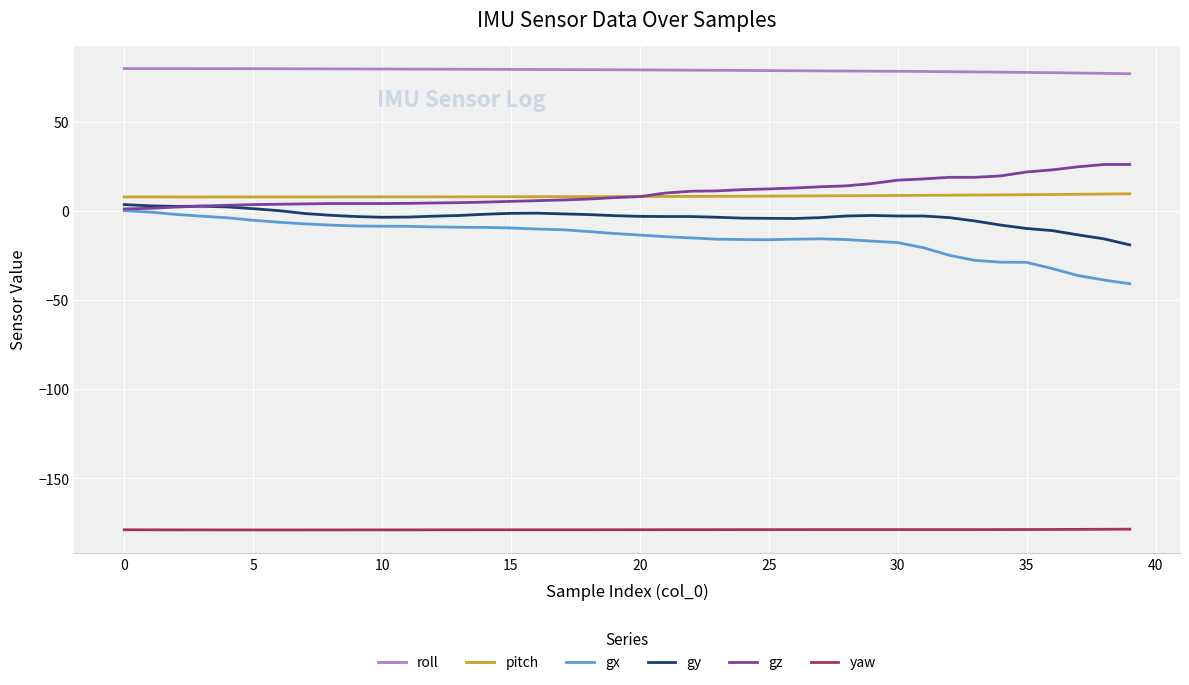

Which series has the largest total across all categories?

roll